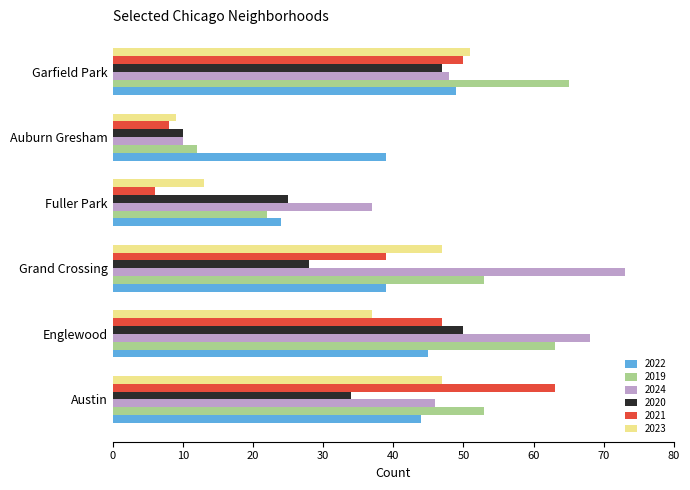

What is the total value across all series at Austin?

287